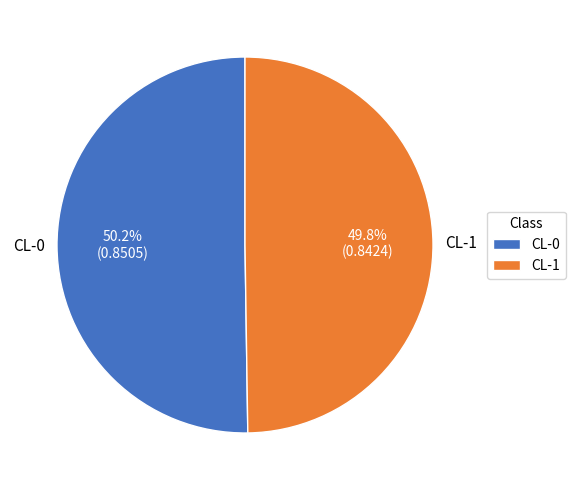

How many slices are in this pie chart?

2